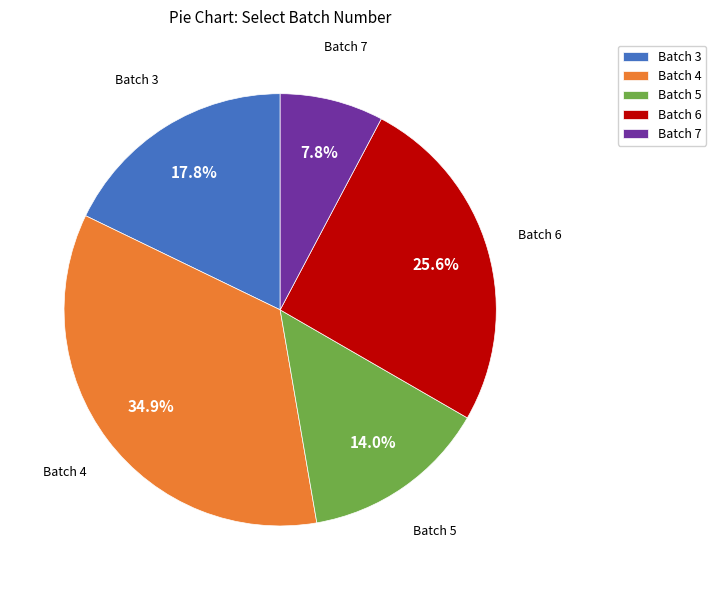

Is there any slice that represents more than half of the pie?

No